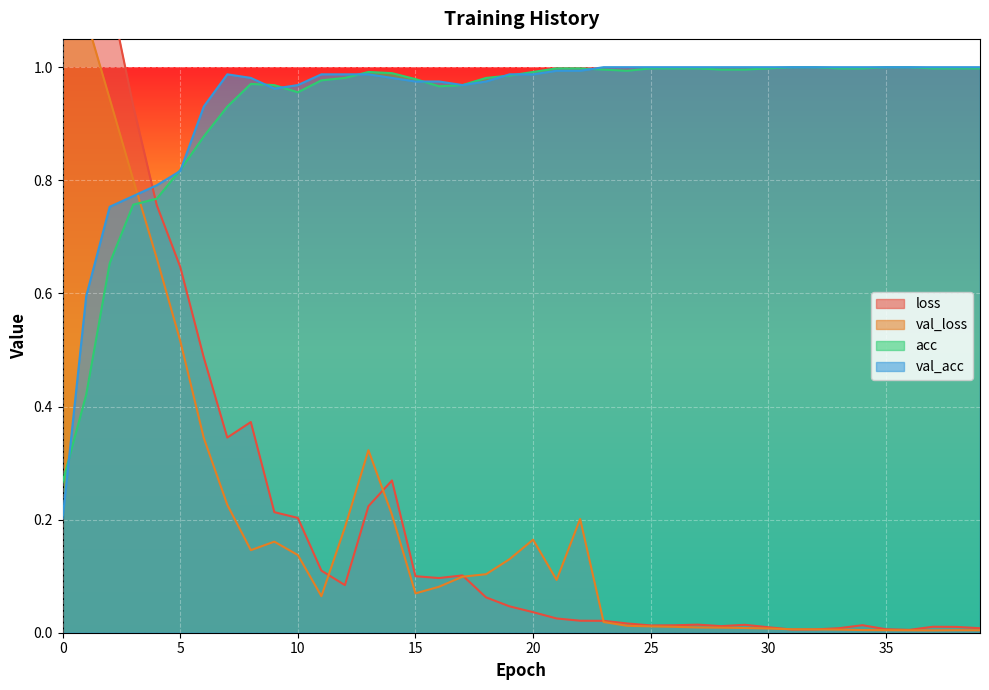

How many interior local valleys does the acc series have?

3